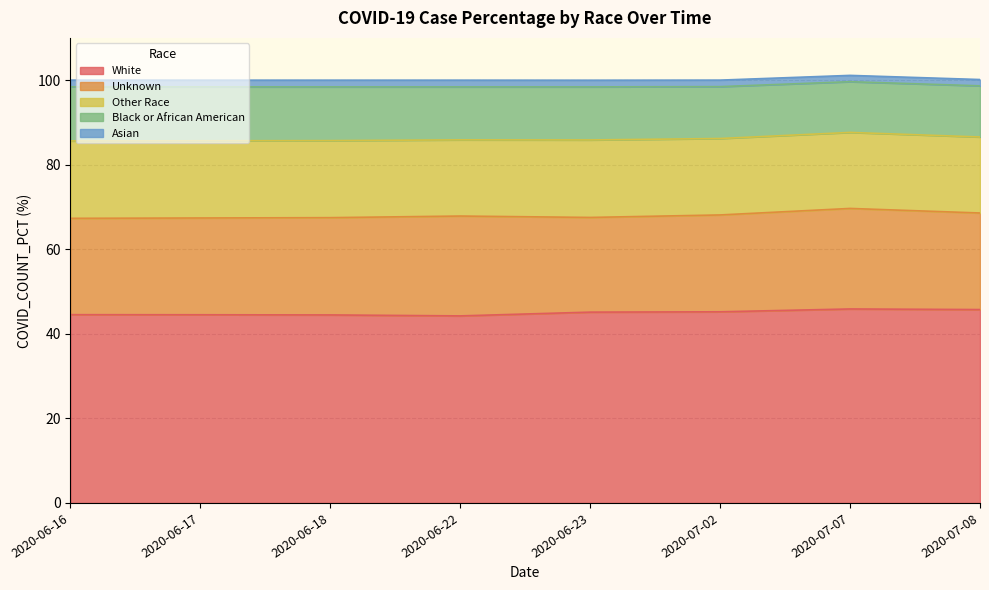

Where is Black or African American nearest to the value 12?

6